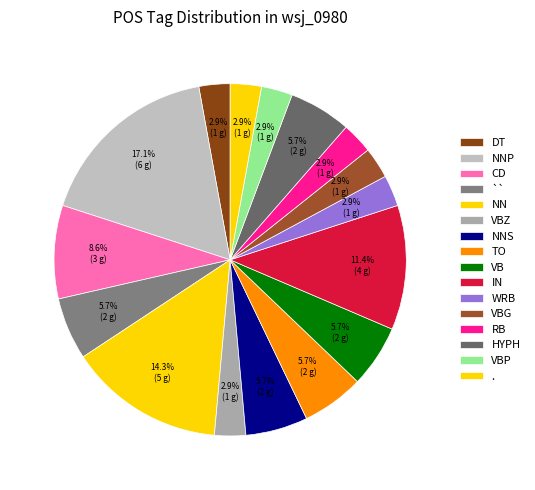

What percentage is the VBP slice, to the nearest percent?

3%